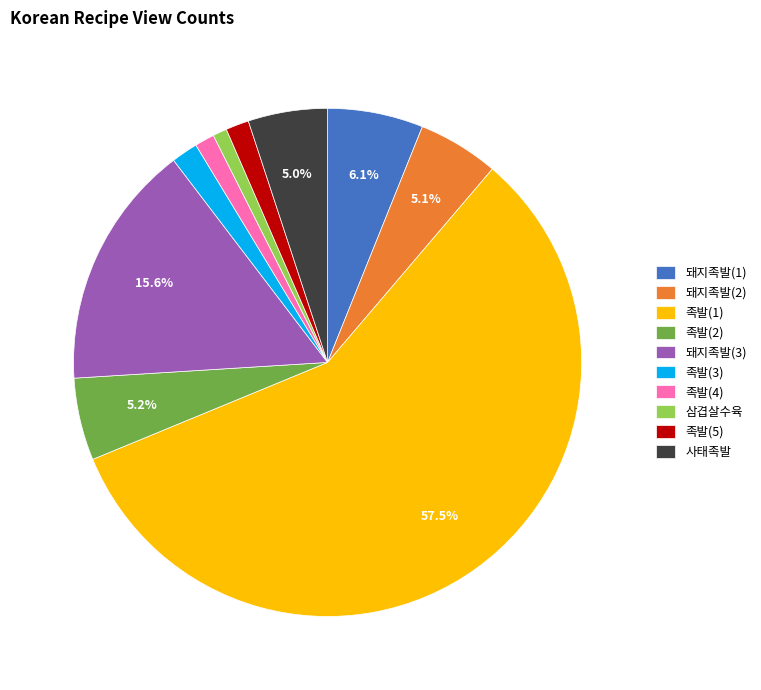

Do 족발(1) and 돼지족발(2) together represent more than half of the pie?

Yes